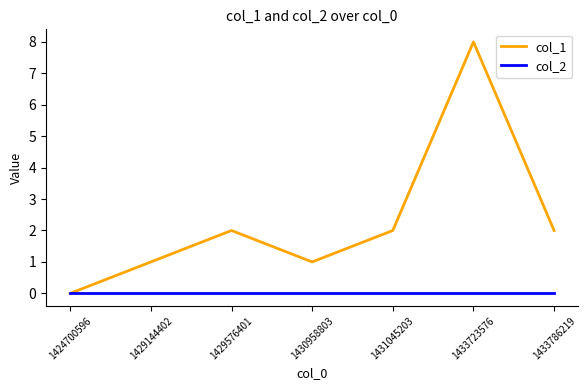

Rank the series at 1433786219 from lowest to highest value.

col_2, col_1